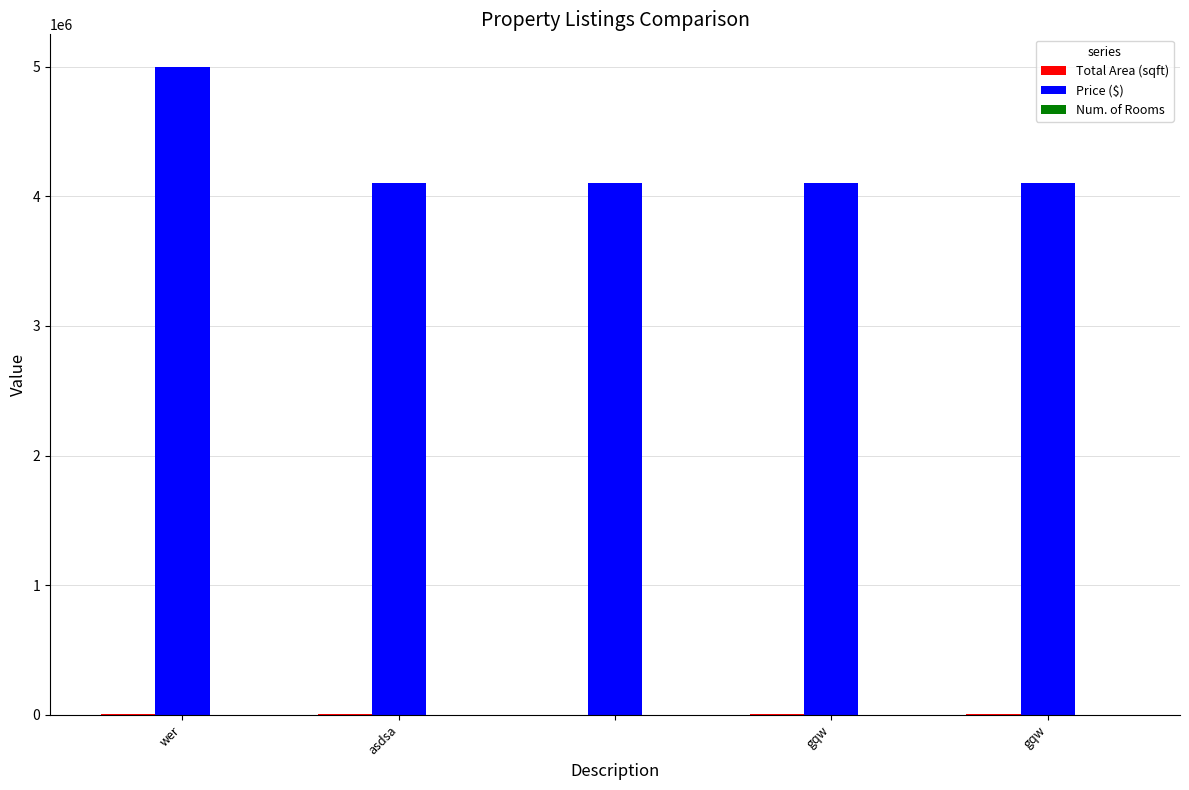

What is the sum of all Price ($) values?

21409204